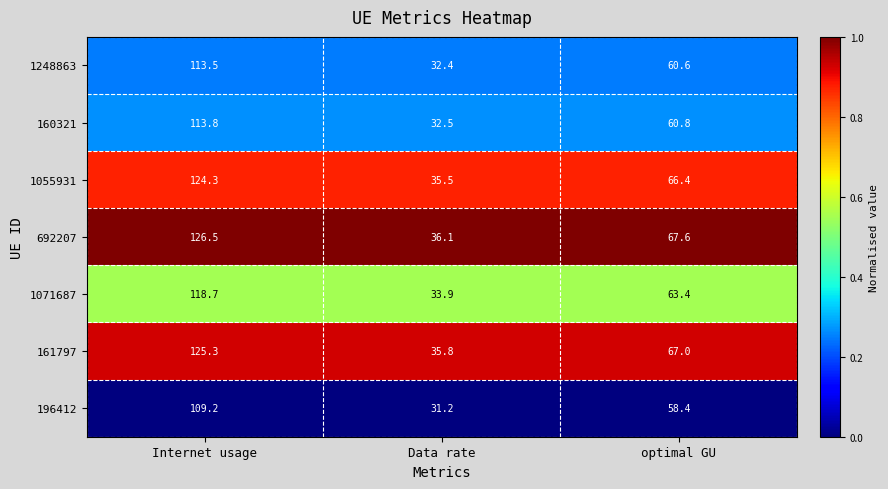

At which label is 196412 closest to 70?

optimal GU